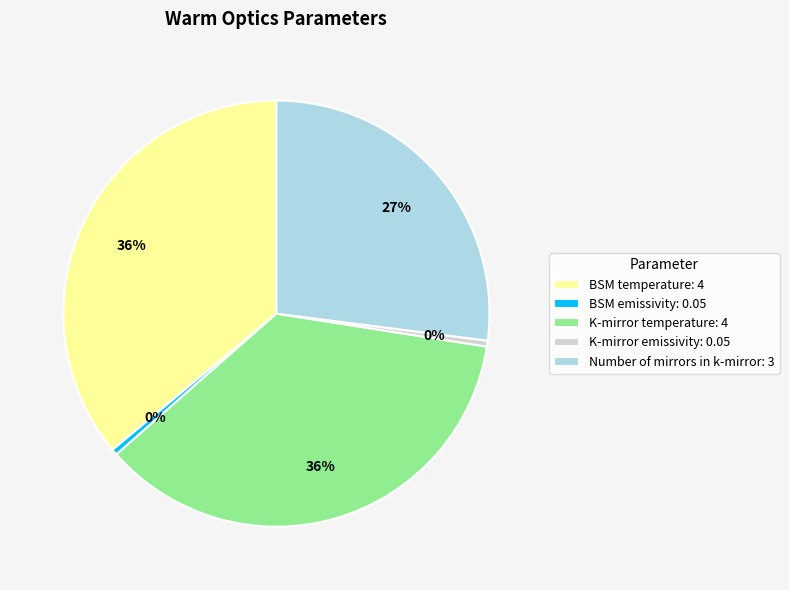

True or false: BSM temperature accounts for 48% of the total.

False